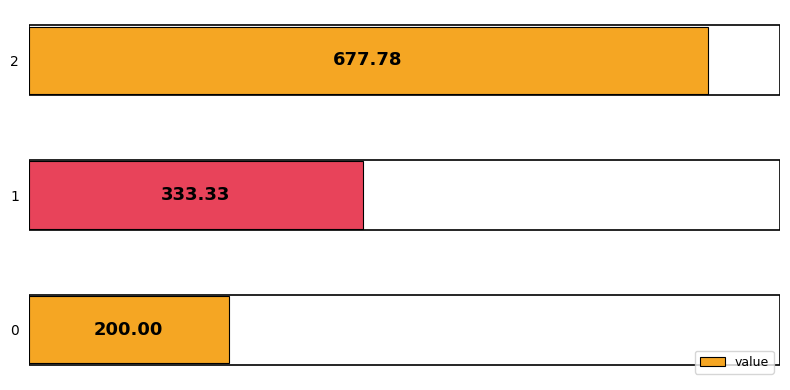

Approximately how many times larger is the value at 1 compared to 0?

1.7